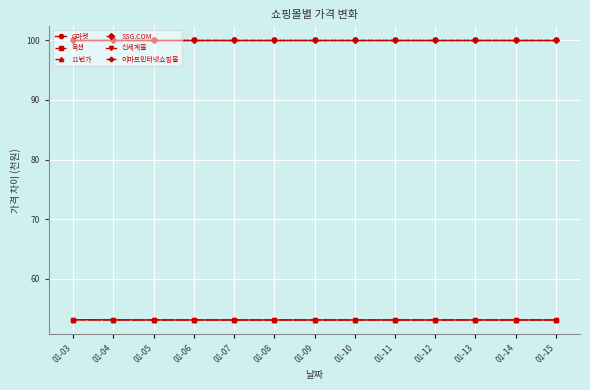

Is this an area chart (filled region under the line)?

No